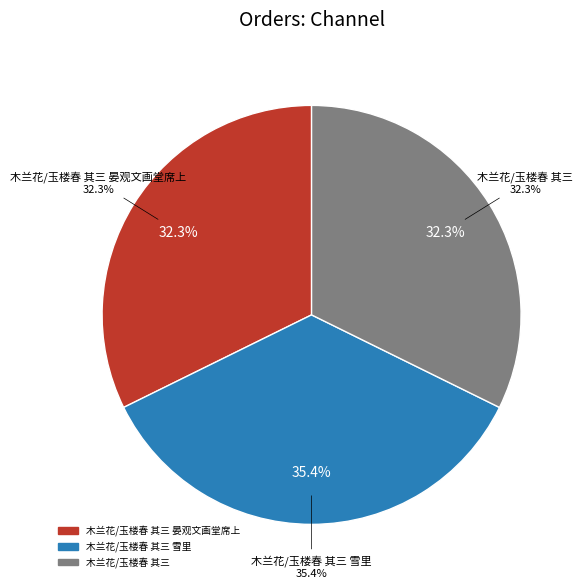

To the nearest percent, what is the difference between the largest and smallest slice percentages?

3%